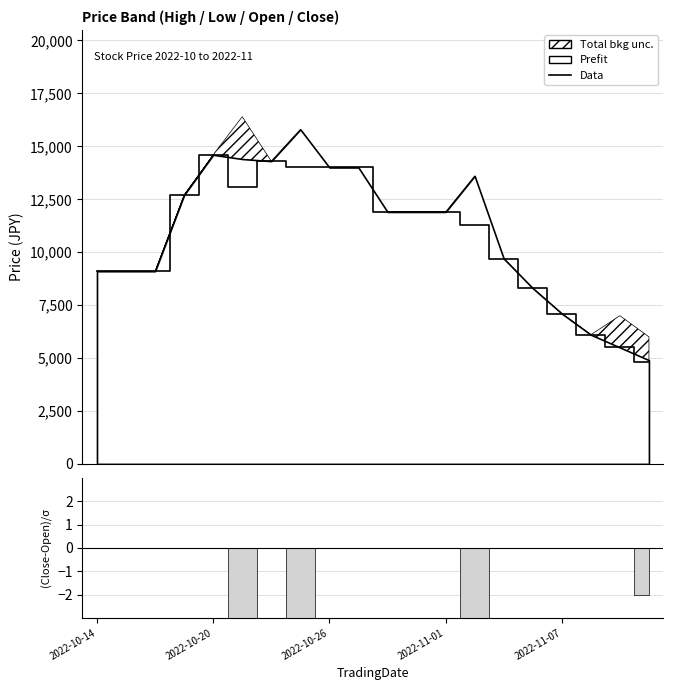

How many points are lower than both their immediate neighbors (excluding endpoints)?

1